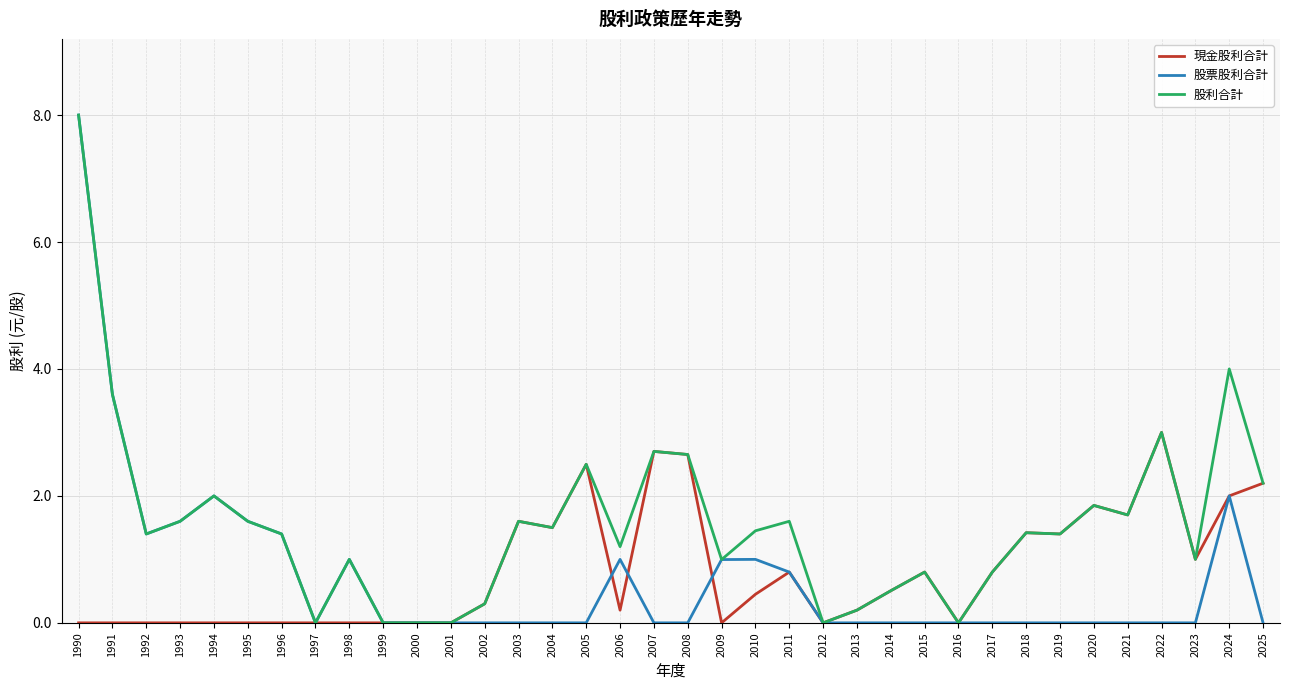

Which series has the largest total across all categories?

股利合計